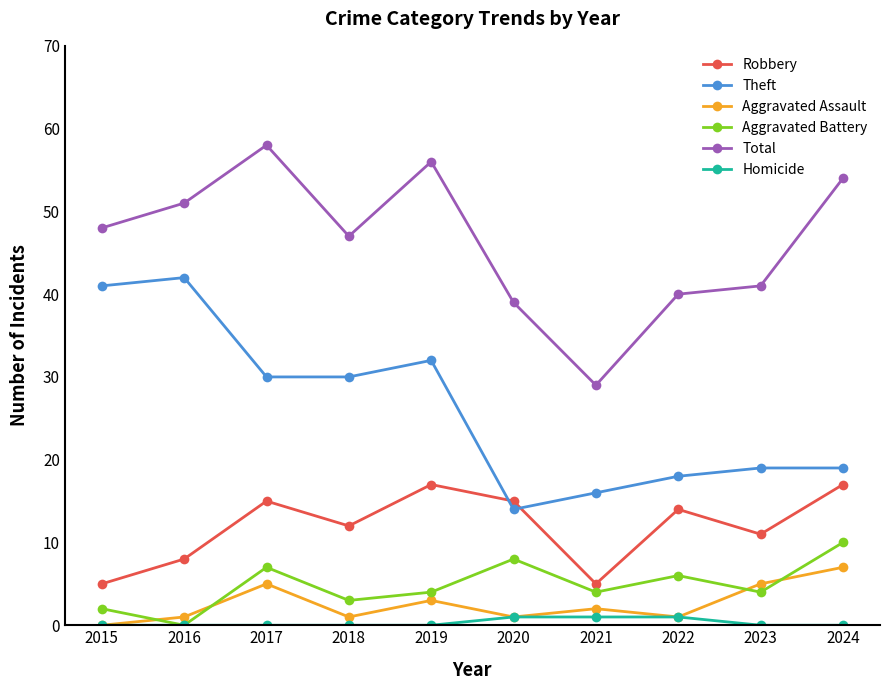

True or false: Theft has more than 1 interior local peaks.

True